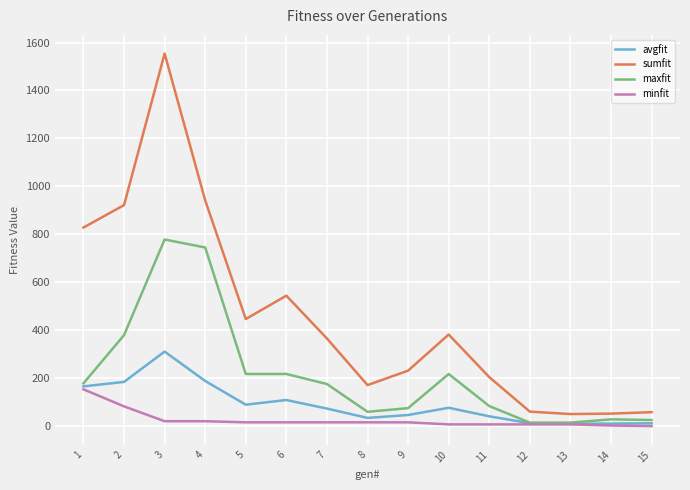

What is the sum of all minfit values?

386.2